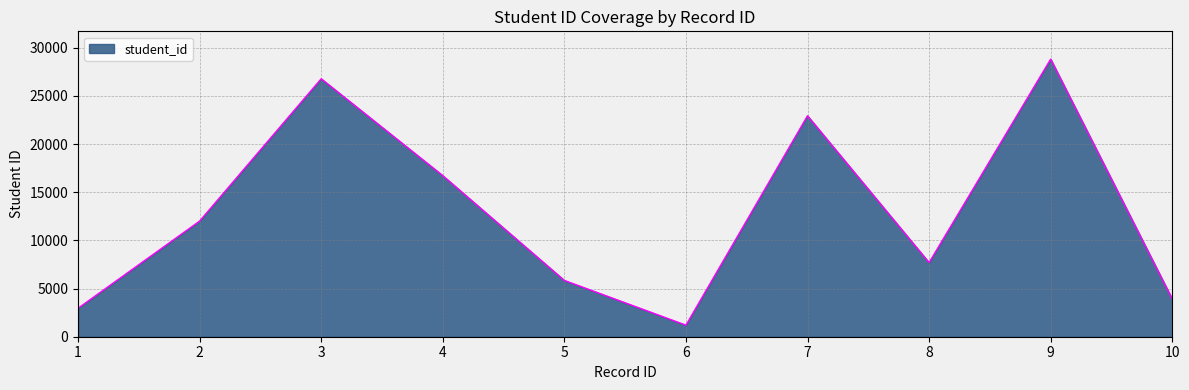

The value at 1 is 2954. True or false?

True